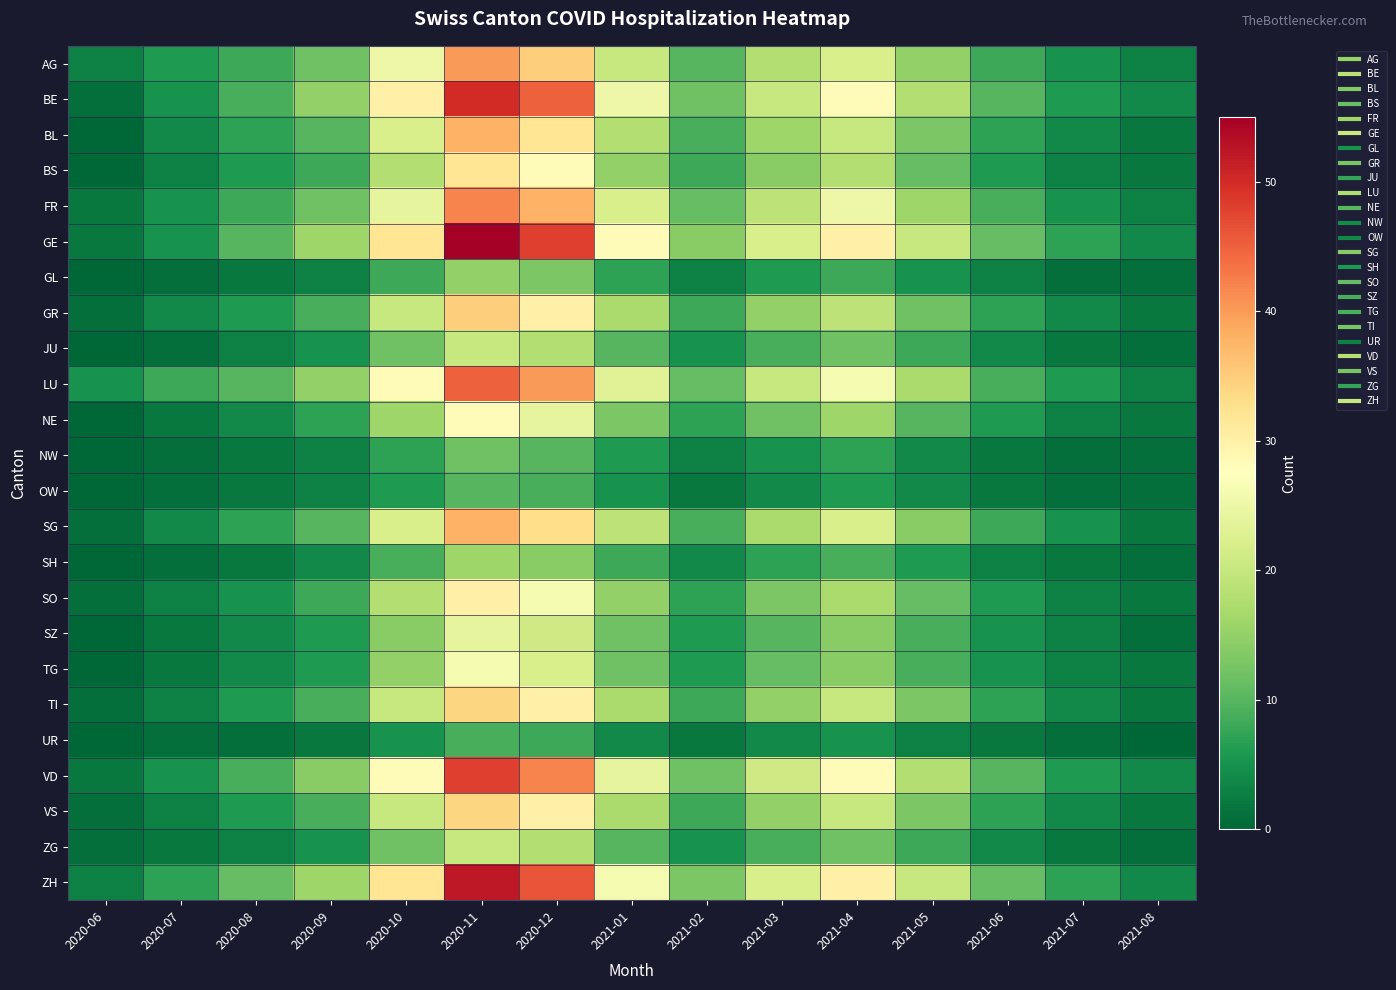

Which series has the largest range (max minus min)?

GE